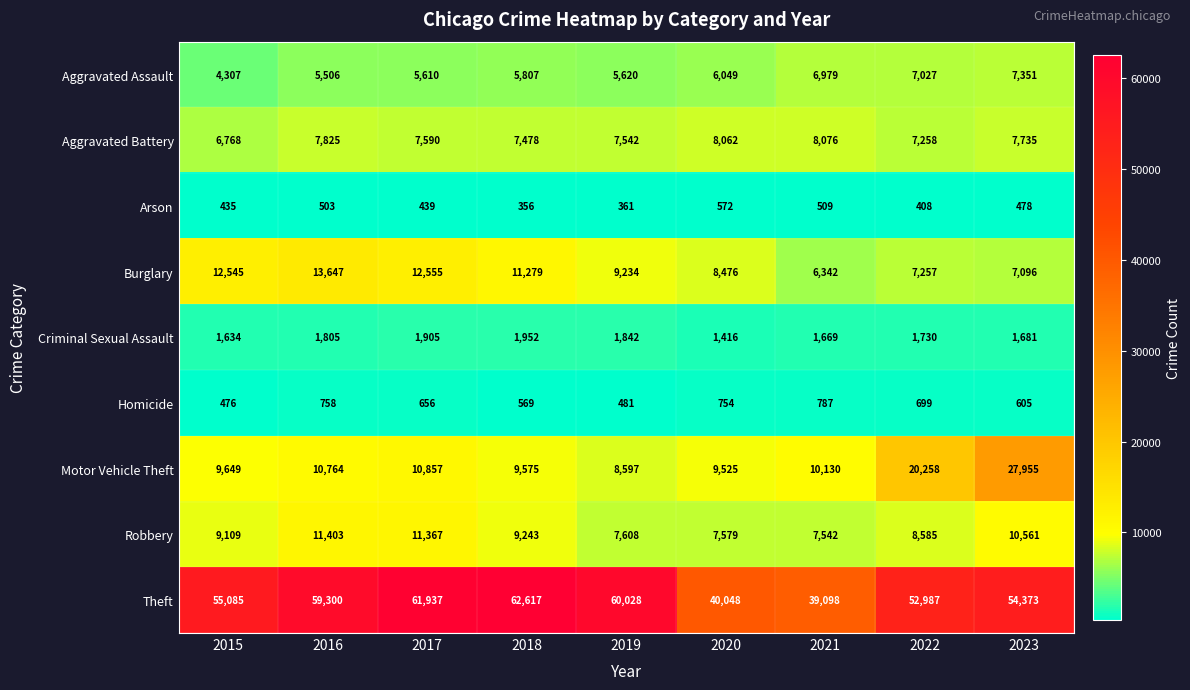

What is the average value of the Burglary series?

9826